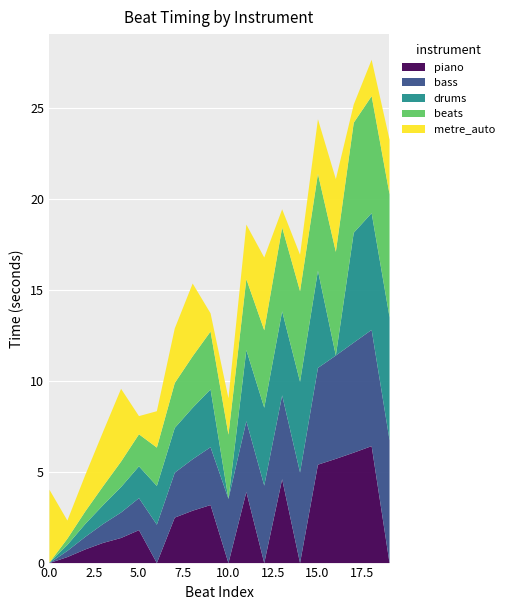

Which has a higher value, 2 or 13?

13